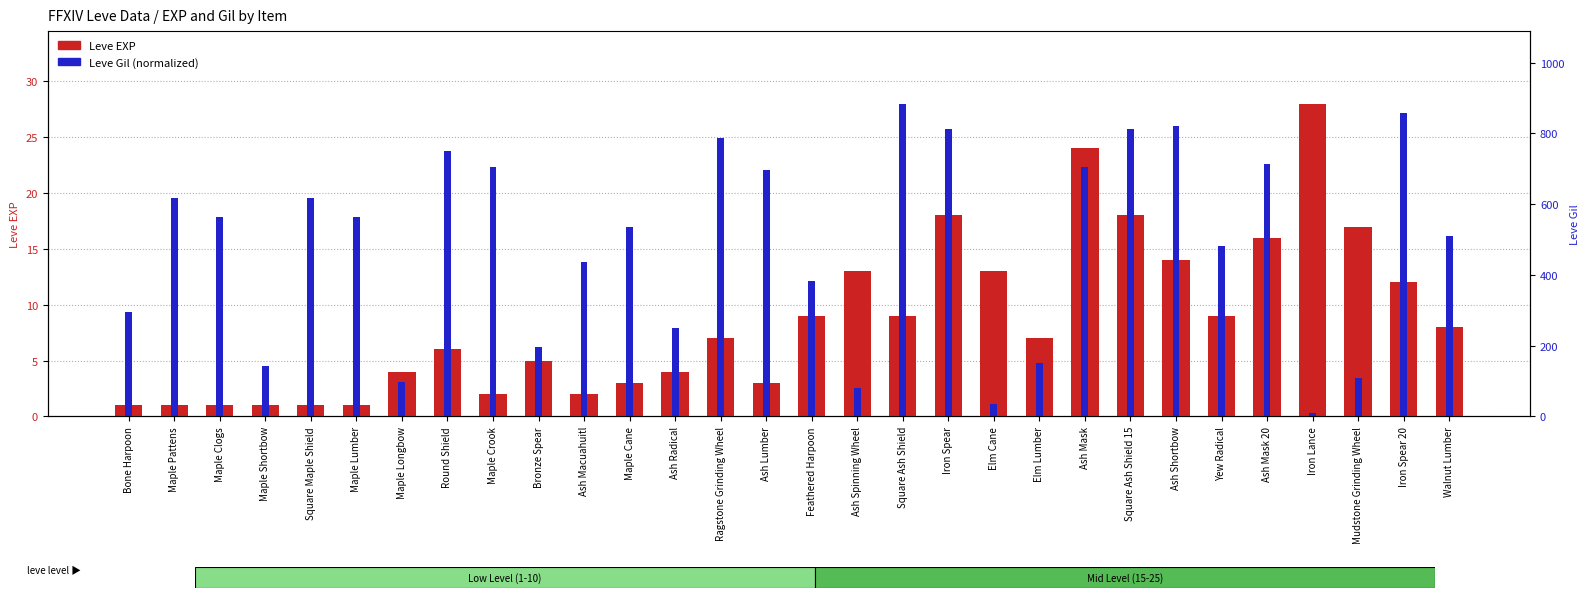

What is the maximum value shown in the chart?

28.0